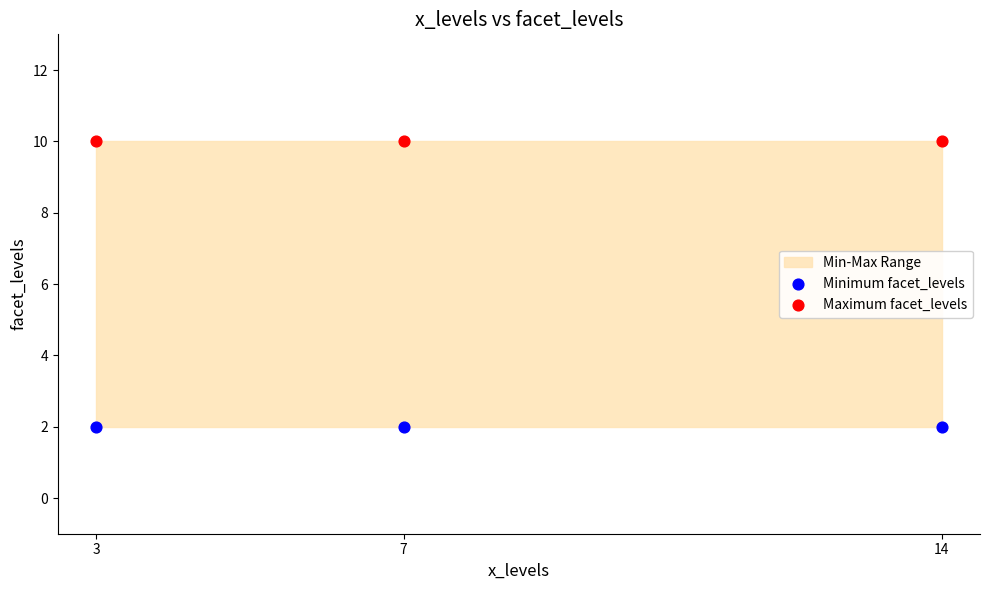

Which series reaches the minimum Y coordinate?

Minimum facet_levels